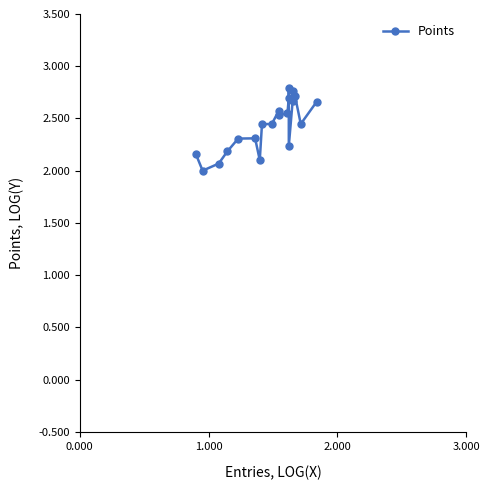

True or false: the data has more than 2 interior local peaks.

True